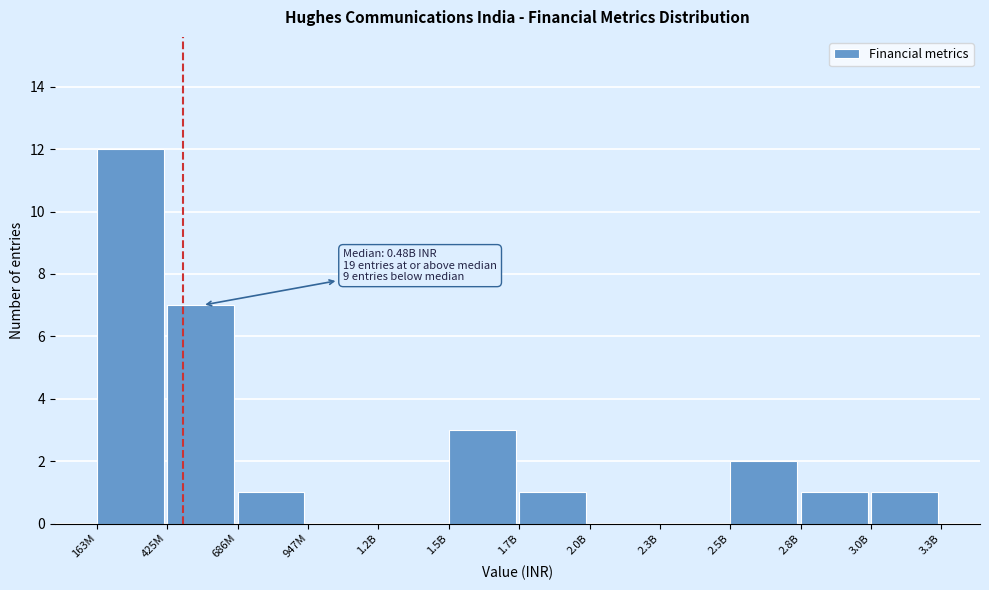

Reading left to right, list all the values displayed in this chart.

163M=12	425M=7	686M=1	947M=0	1.2B=0	1.5B=3	1.7B=1	2.0B=0	2.3B=0	2.5B=2	2.8B=1	3.0B=1